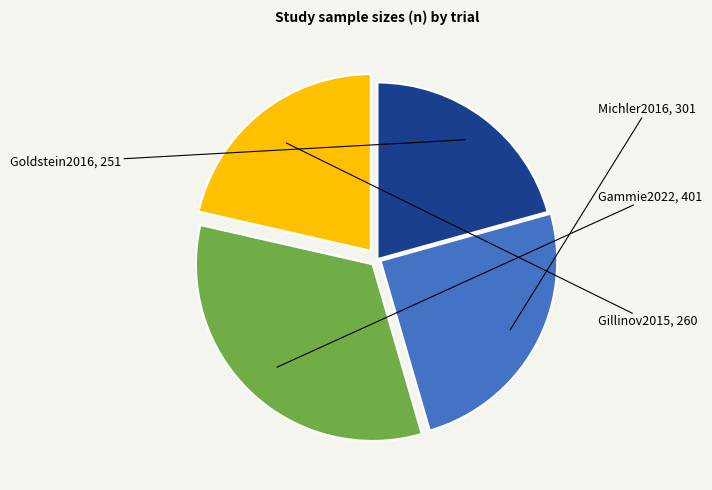

Rank the categories by value from lowest to highest.

Goldstein2016, Gillinov2015, Michler2016, Gammie2022